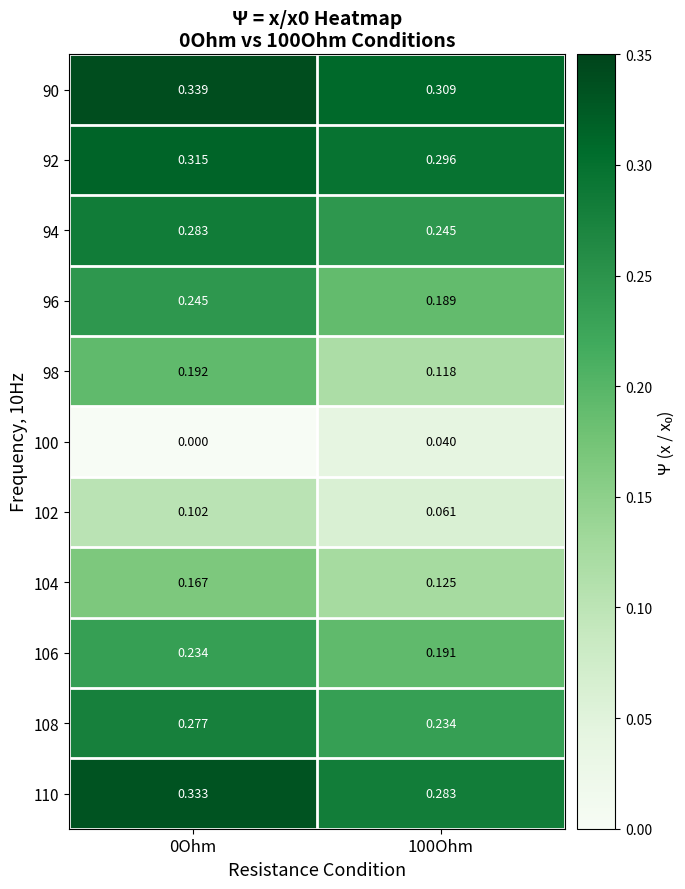

Is the value of 92 at 100Ohm greater than the value of 94 at 100Ohm?

Yes